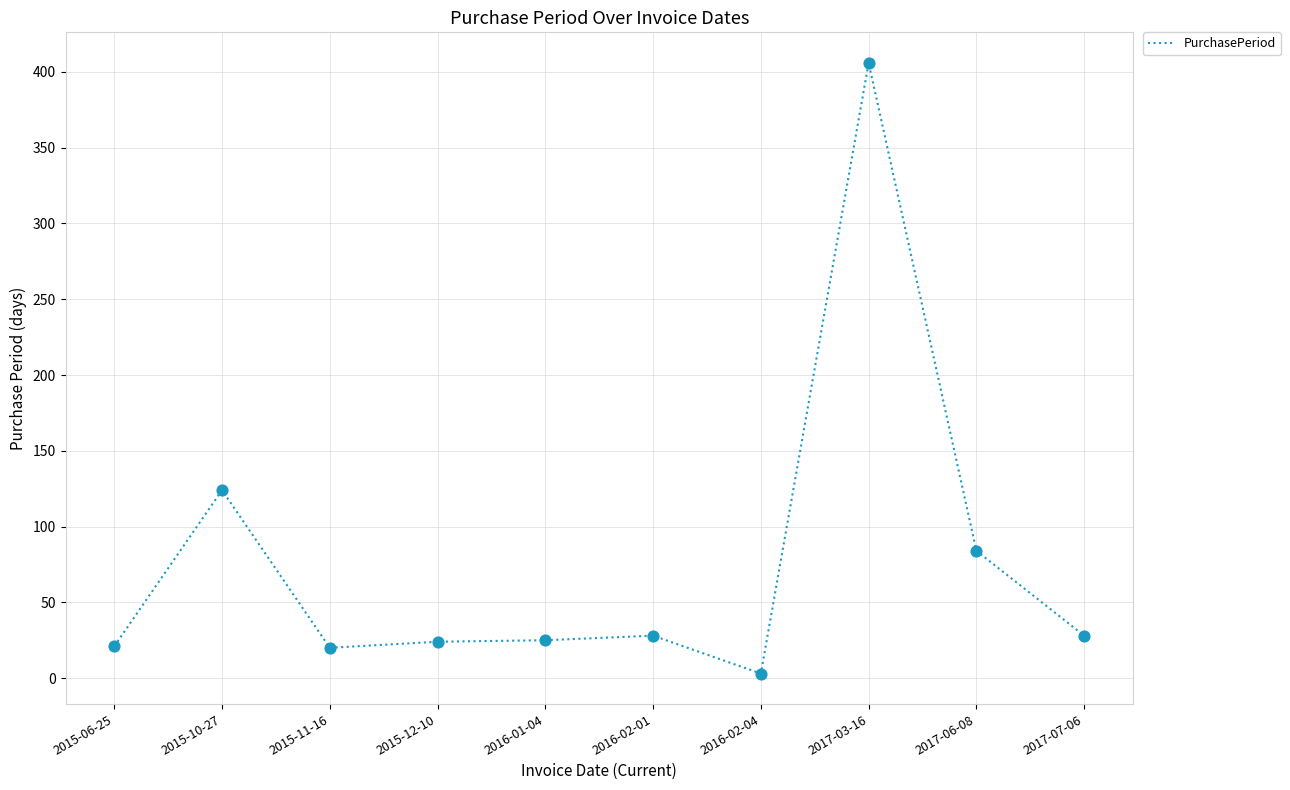

Which has a higher value, 2015-11-16 or 2015-12-10?

2015-12-10